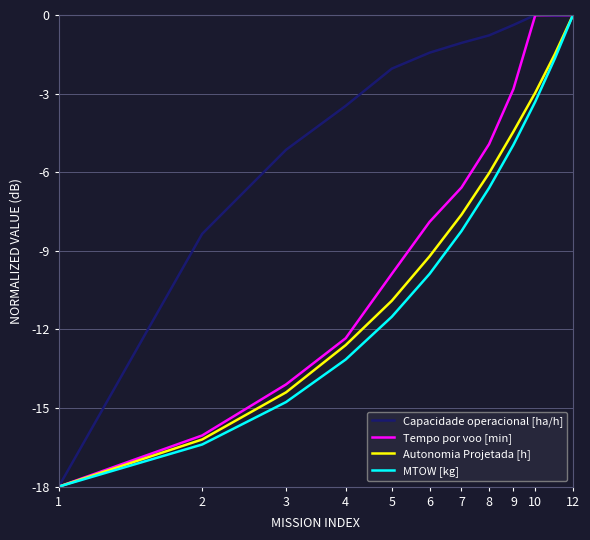

Which series has the largest total across all categories?

Capacidade operacional [ha/h]